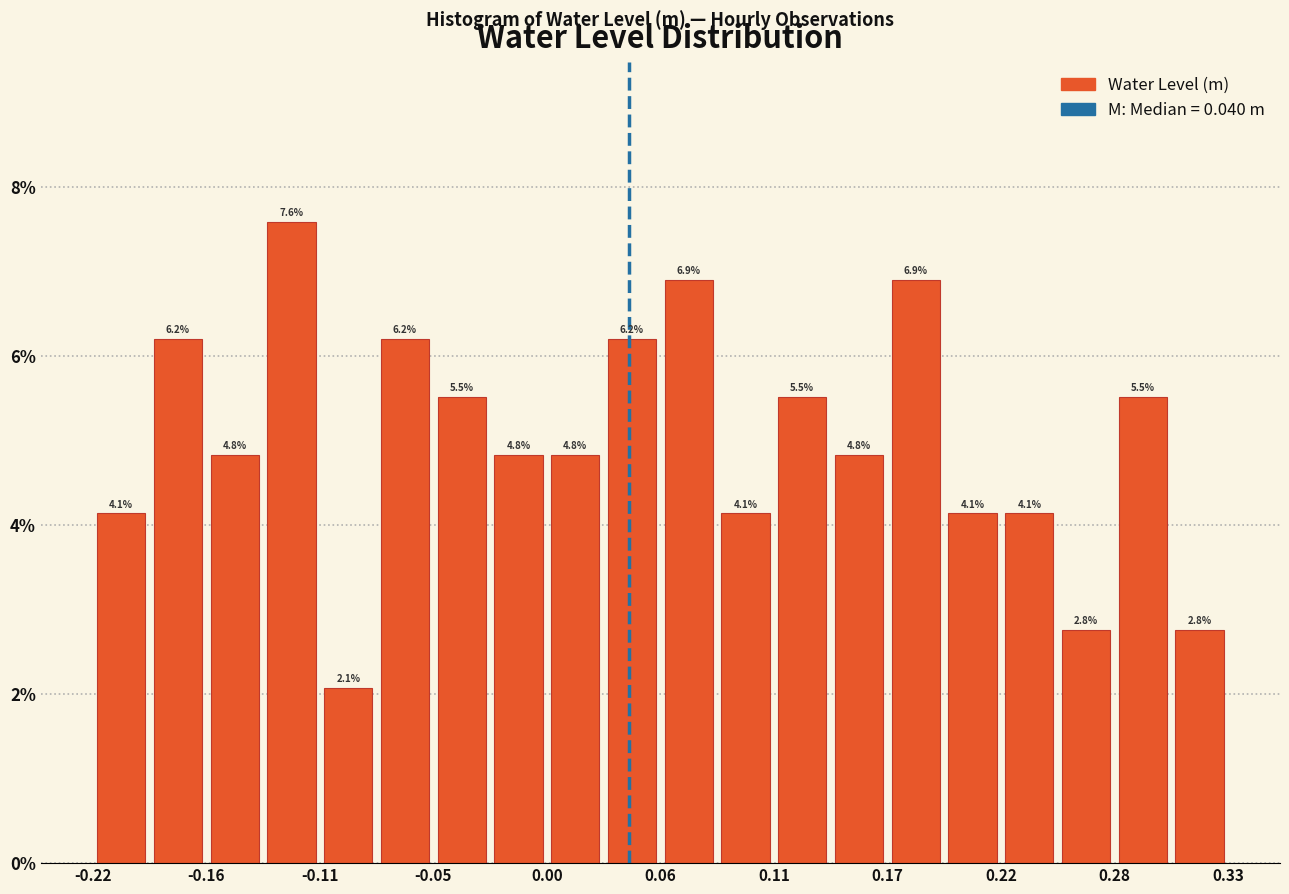

Around what value on the x-axis is the tallest bar? Give the approximate position of its centre, as read against the axis.

-0.12